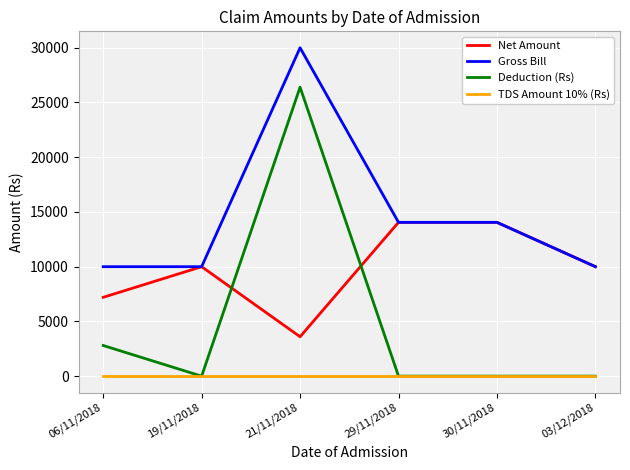

Reading left to right, what are all the values shown in this chart?

Net Amount: 06/11/2018=7200	19/11/2018=10000	21/11/2018=3600	29/11/2018=14050	30/11/2018=14050	03/12/2018=10000
Gross Bill: 06/11/2018=10000	19/11/2018=10000	21/11/2018=30000	29/11/2018=14050	30/11/2018=14050	03/12/2018=10000
Deduction (Rs): 06/11/2018=2800	19/11/2018=0	21/11/2018=26400	29/11/2018=0	30/11/2018=0	03/12/2018=0
TDS Amount 10% (Rs): 06/11/2018=0	19/11/2018=0	21/11/2018=0	29/11/2018=0	30/11/2018=0	03/12/2018=0